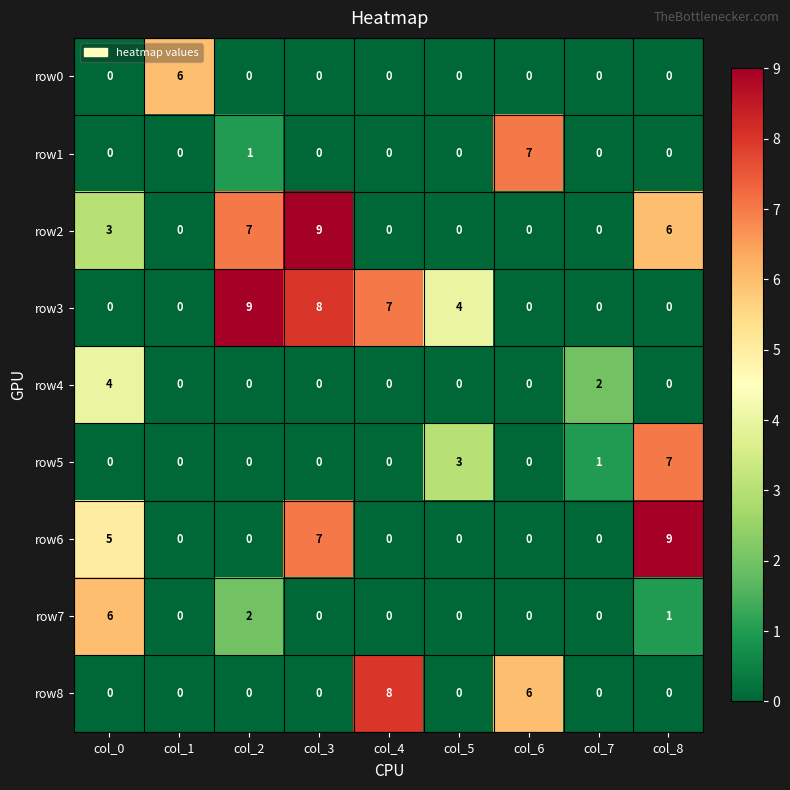

Which series changed the most between col_1 and col_6?

row1